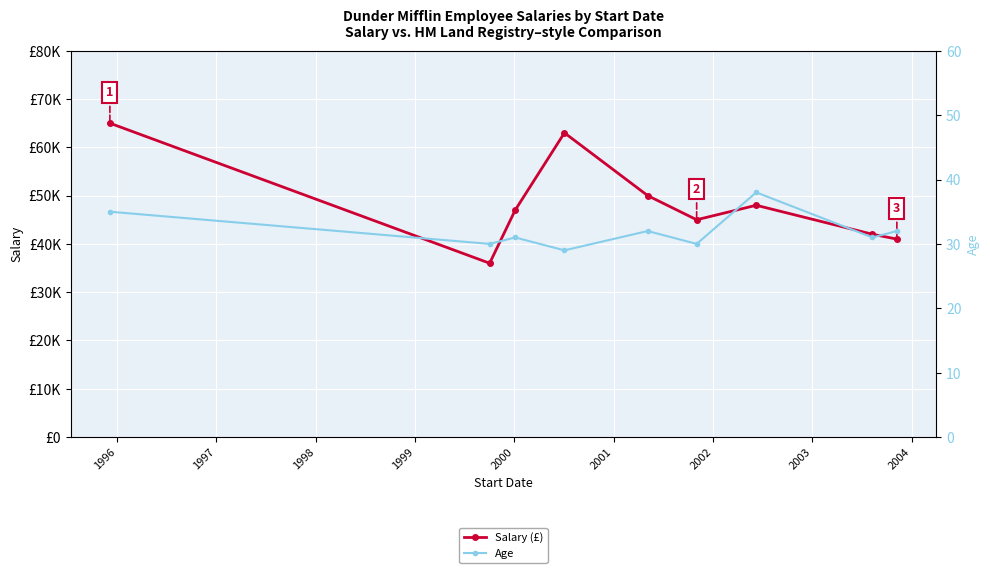

Is the value of Age at 1997 greater than the value of Salary (£) at 1998?

No